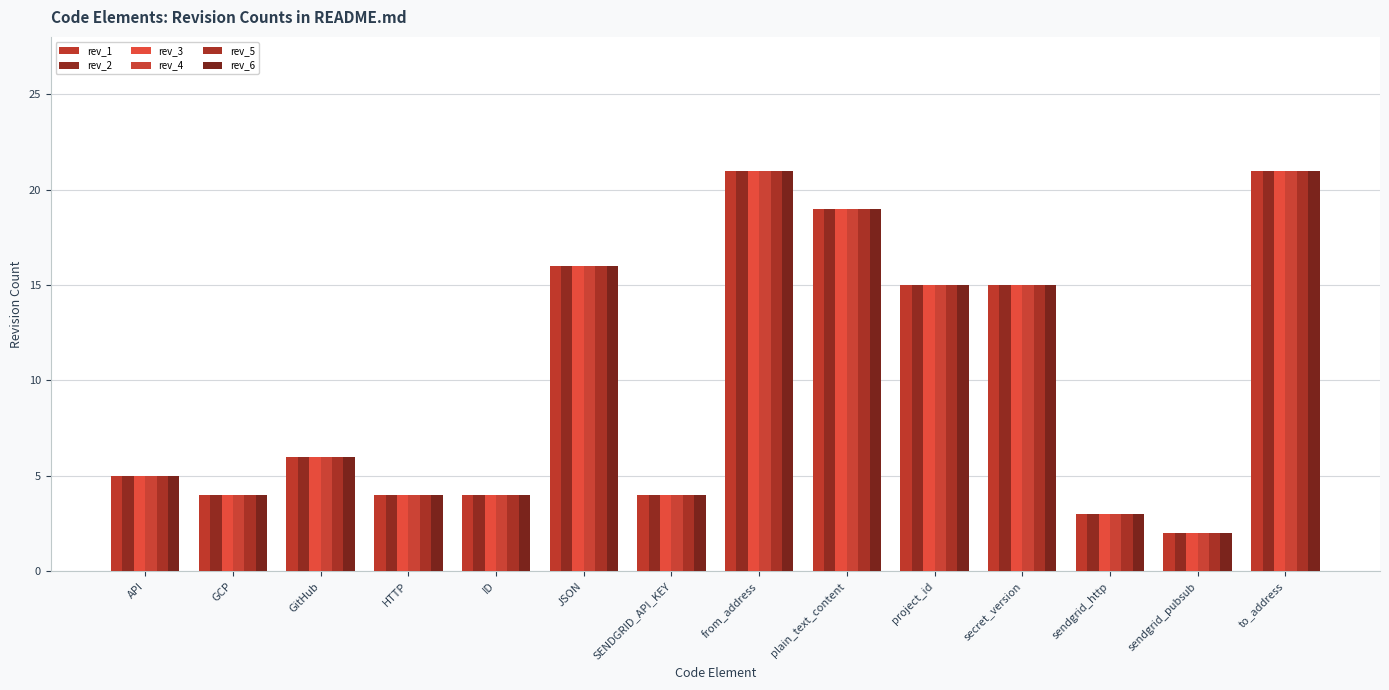

Reading left to right, transcribe all the data shown in this chart.

rev_1: 5	4	6	4	4	16	4	21	19	15	15	3	2	21
rev_2: 5	4	6	4	4	16	4	21	19	15	15	3	2	21
rev_3: 5	4	6	4	4	16	4	21	19	15	15	3	2	21
rev_4: 5	4	6	4	4	16	4	21	19	15	15	3	2	21
rev_5: 5	4	6	4	4	16	4	21	19	15	15	3	2	21
rev_6: 5	4	6	4	4	16	4	21	19	15	15	3	2	21